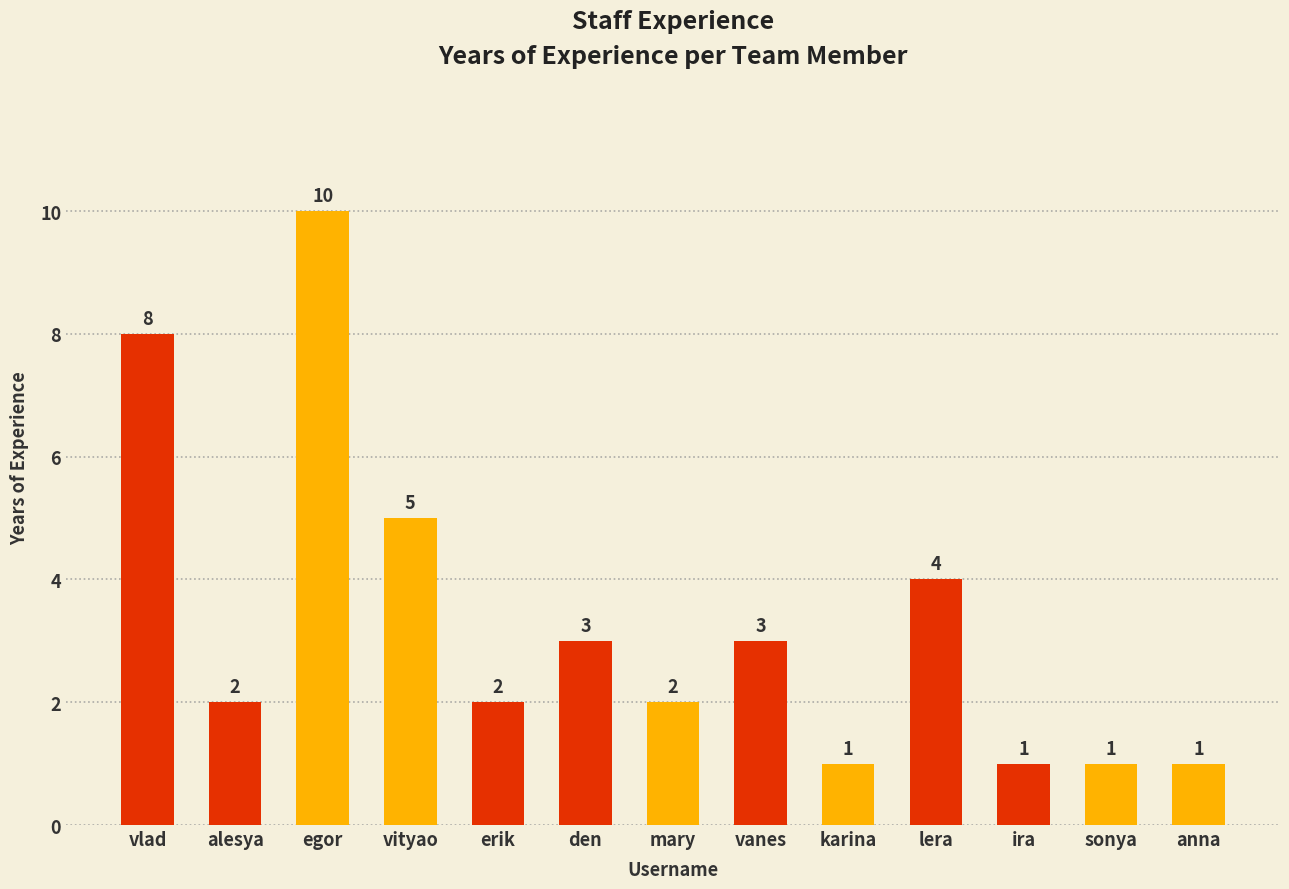

What is the sum of all values?

43